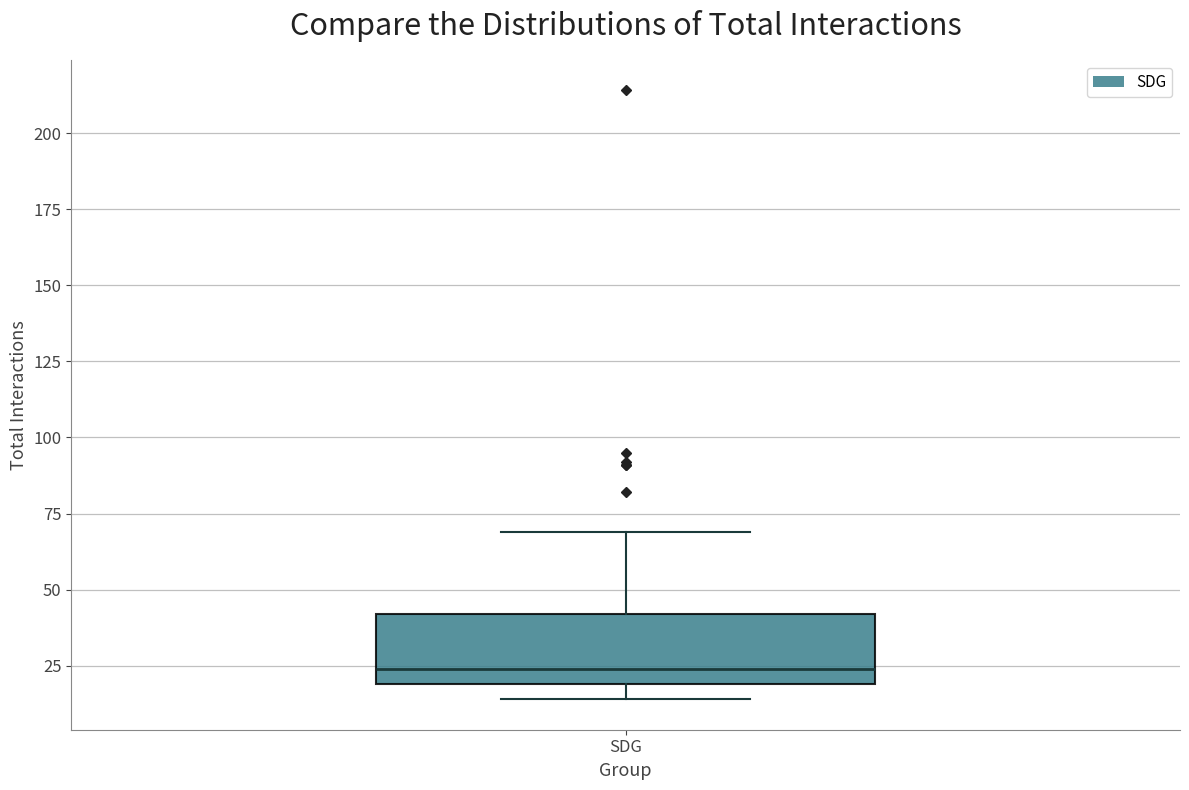

Where does the upper whisker of the box for SDG end on the y-axis? The values are not printed on the chart, so give them approximately, as read against the axis.

70